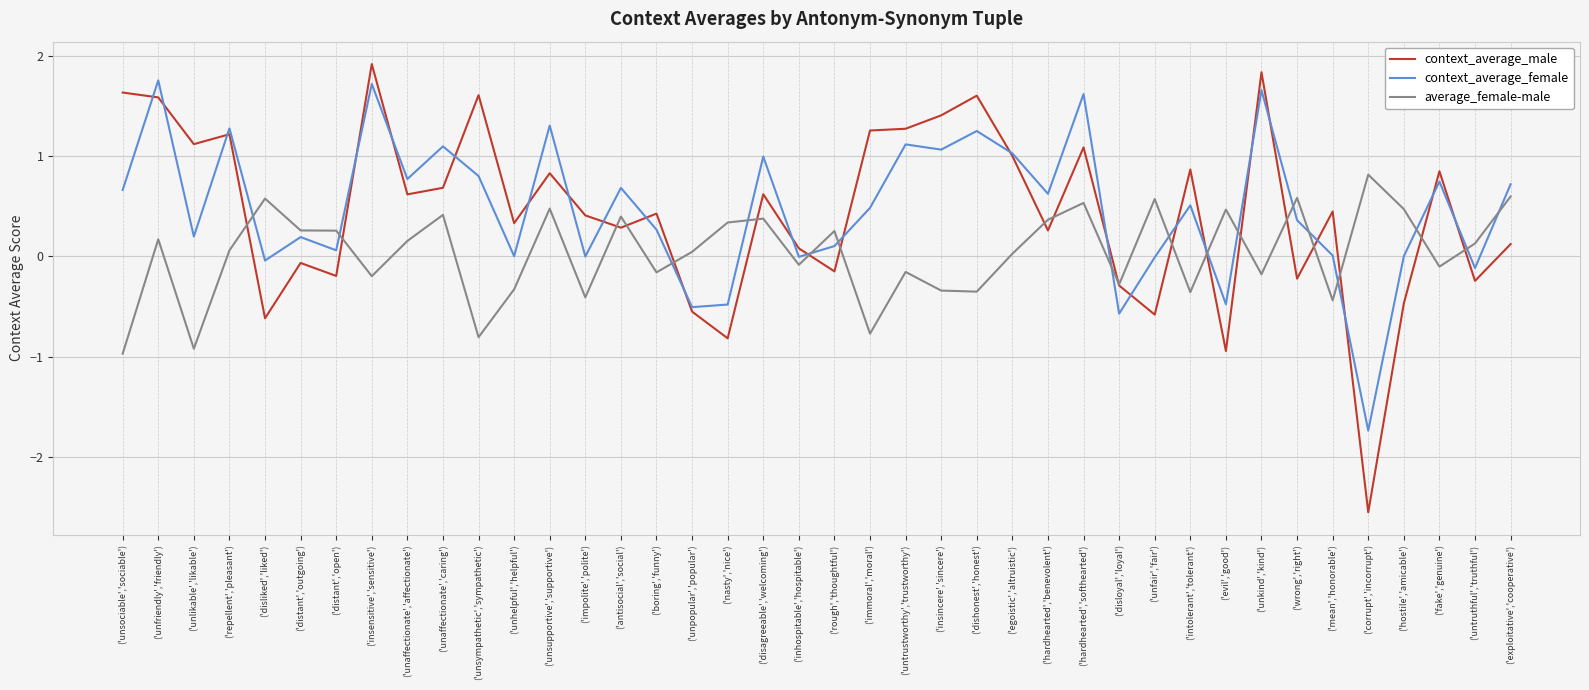

True or false: context_average_female has a value of -0.2 at ('evil','good').

False